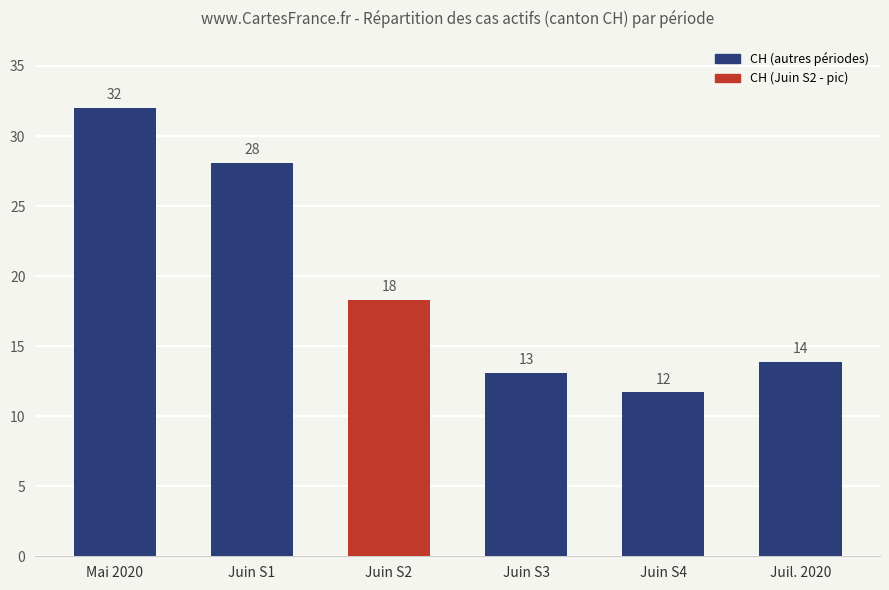

What is the approximate value at Juin S3?

13.1